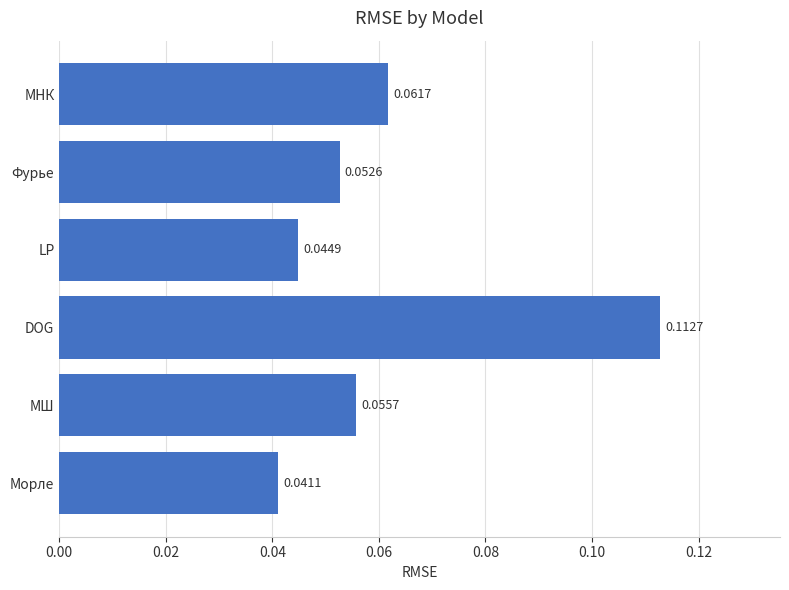

Which category has the lowest value across all series?

Морле